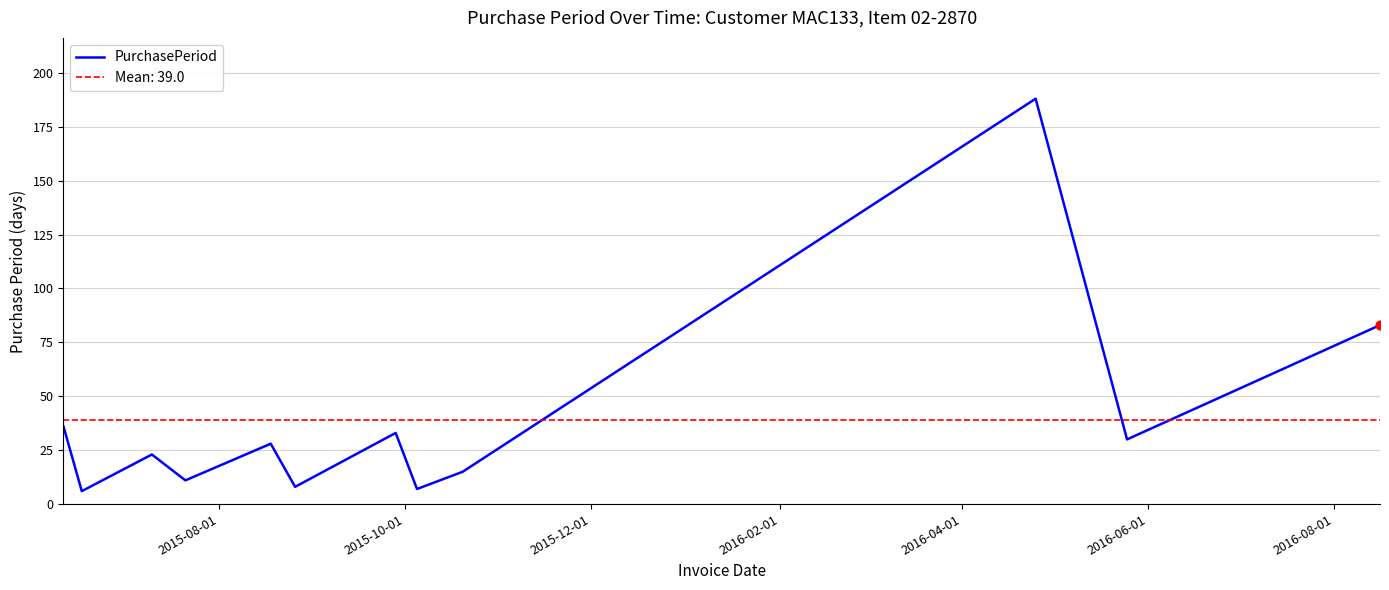

What is the minimum value for PurchasePeriod?

6